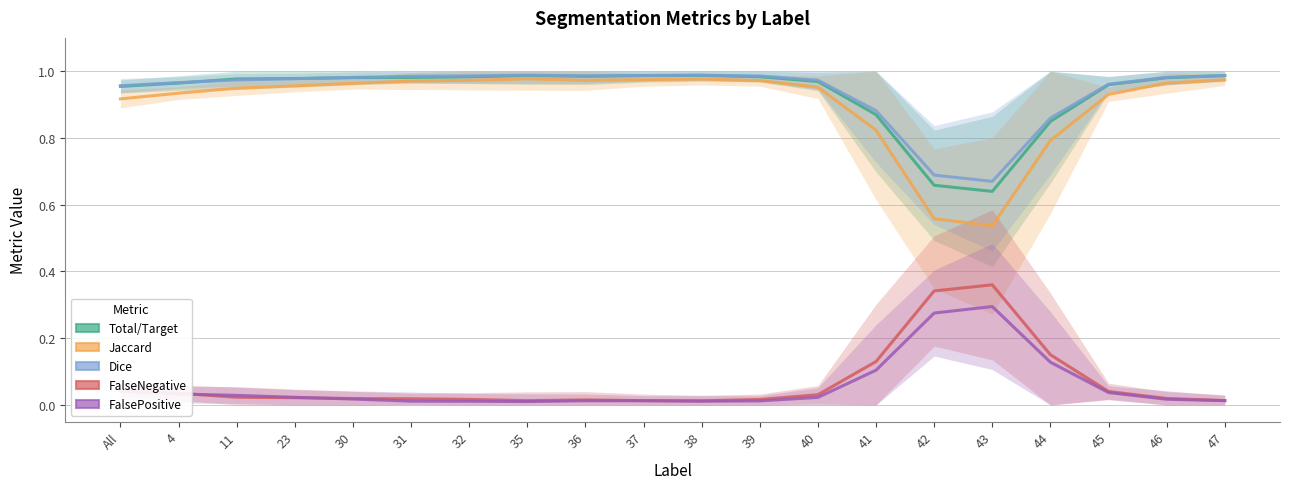

True or false: Jaccard and Dice intersect in this chart.

False